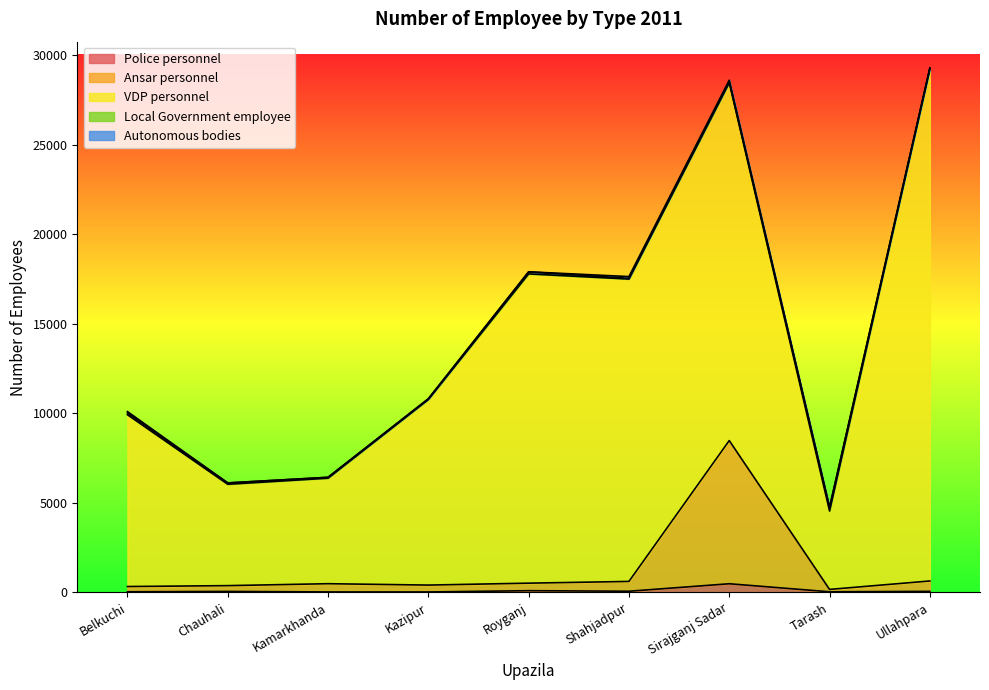

Rank the series by their maximum value, from lowest to highest.

Autonomous bodies, Local Government employee, Police personnel, Ansar personnel, VDP personnel